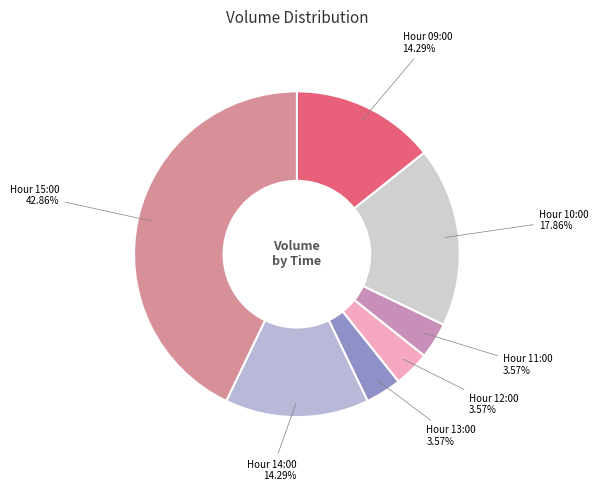

How many slices are in this pie chart?

7